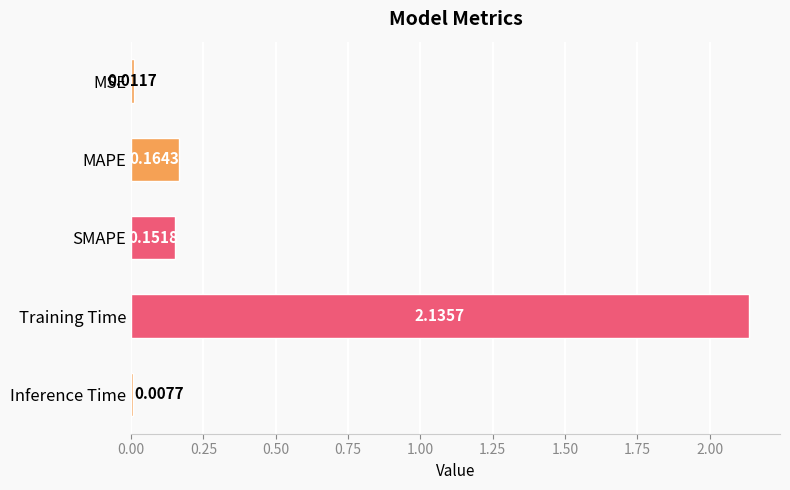

List the labels in order of value, largest first.

Training Time, MAPE, SMAPE, MSE, Inference Time